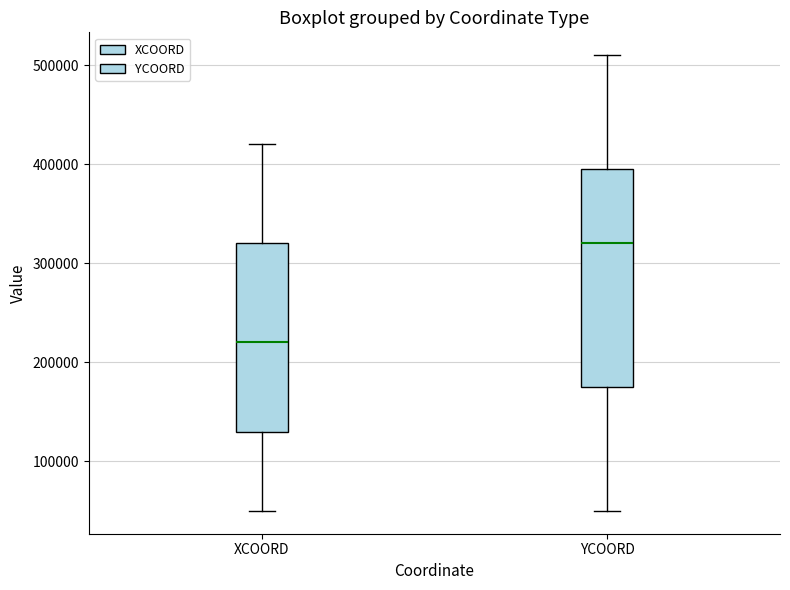

Which box is the tallest, from its lower edge to its upper edge?

YCOORD